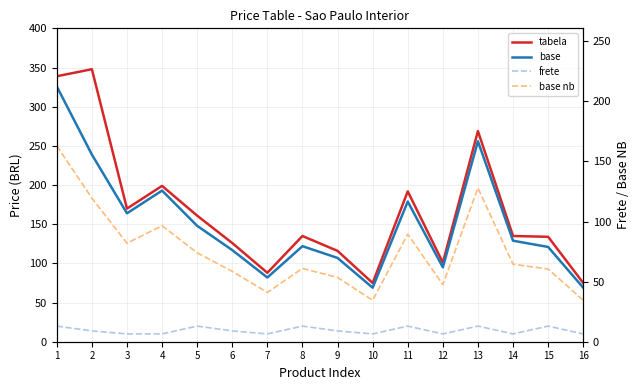

At which label does base reach its minimum?

10